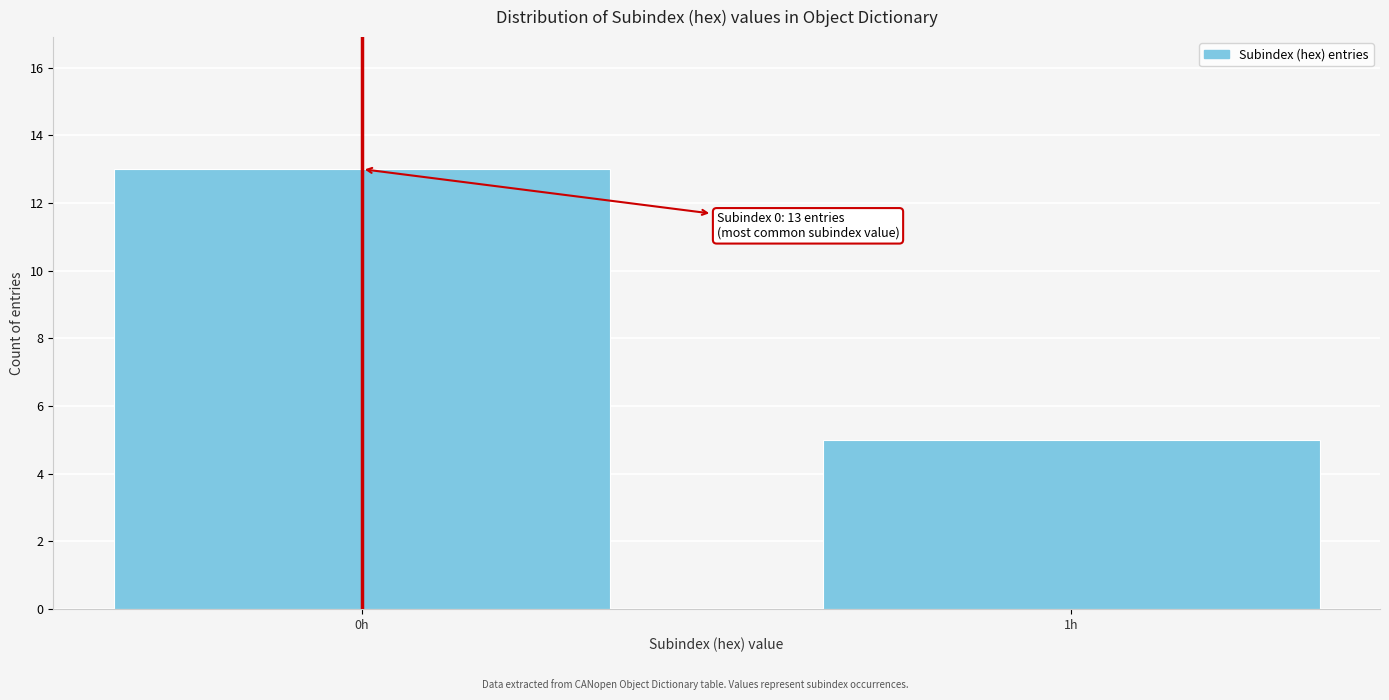

Reading left to right, extract all data points from this chart.

13	5